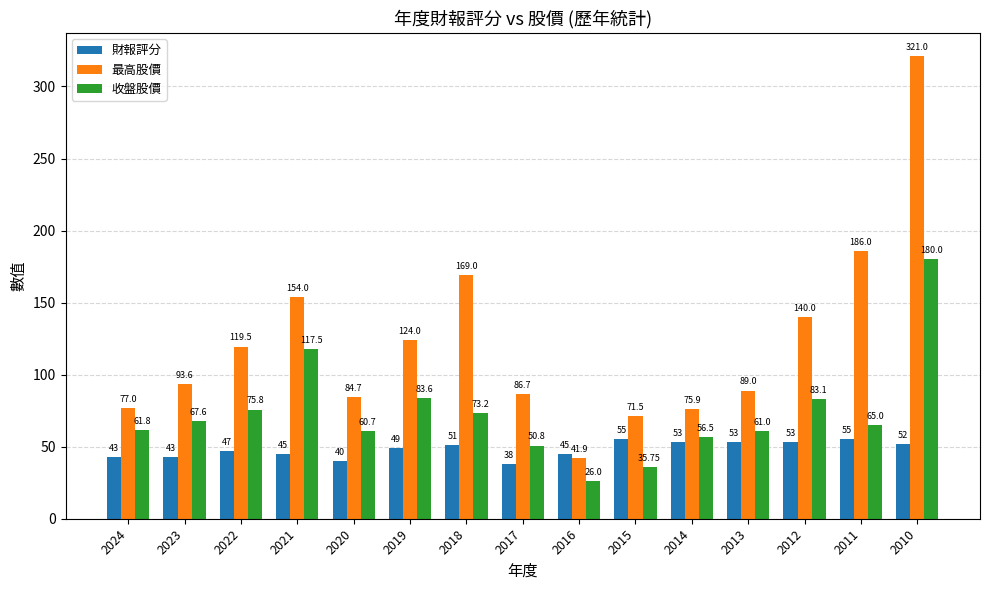

How many distinct data groups are displayed?

3